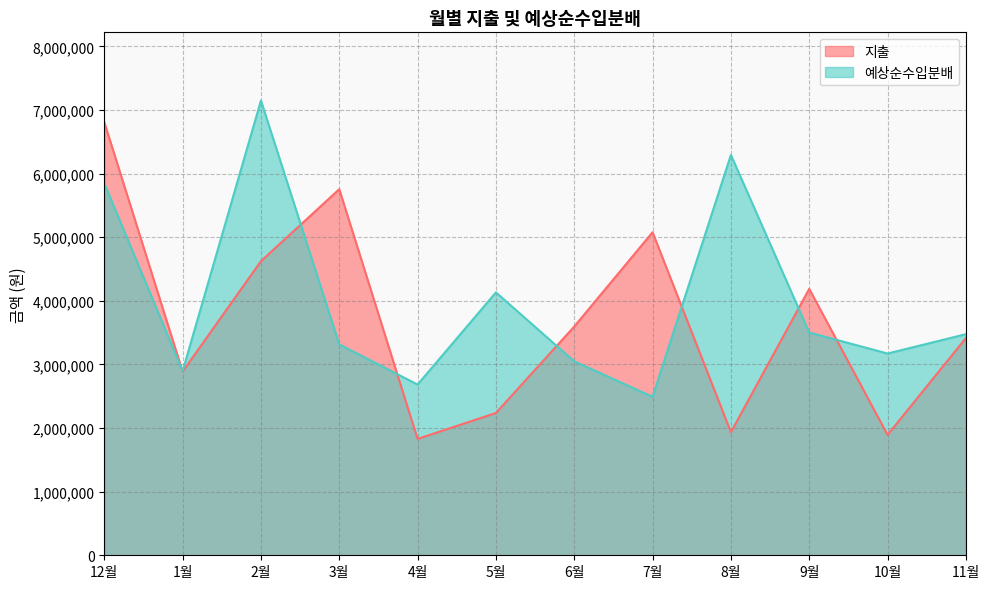

At 7월, list the series in order from smallest to largest.

예상순수입분배, 지출